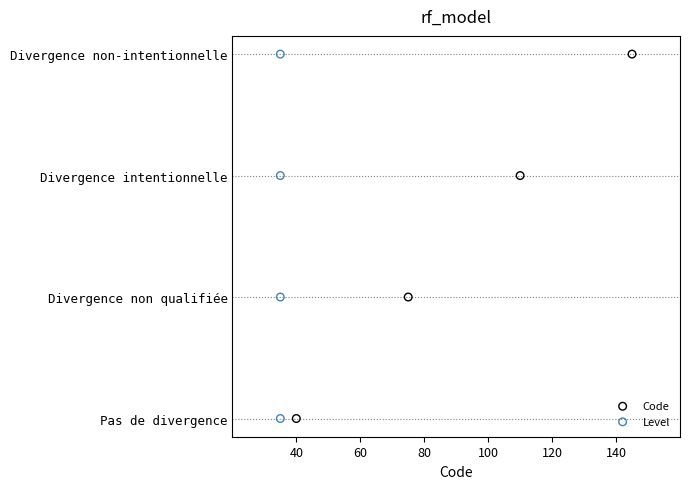

What are all the series names shown in the legend?

Code, Level